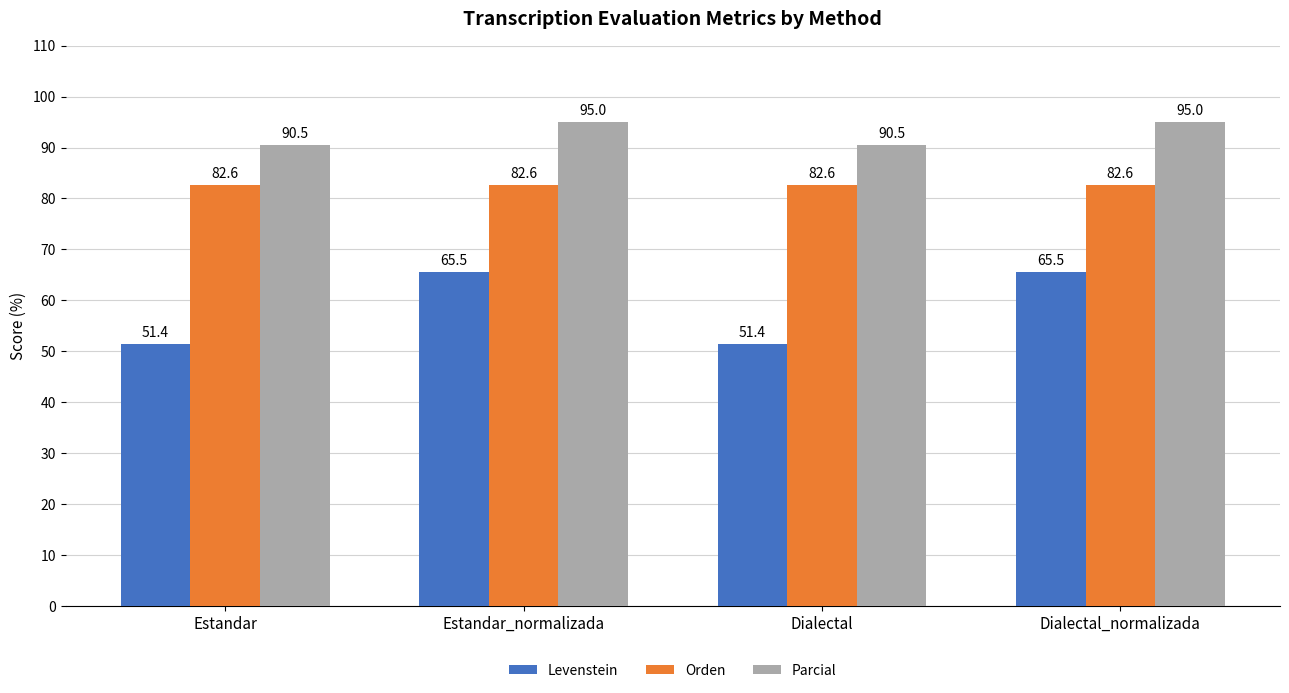

What is the smallest value displayed?

51.4